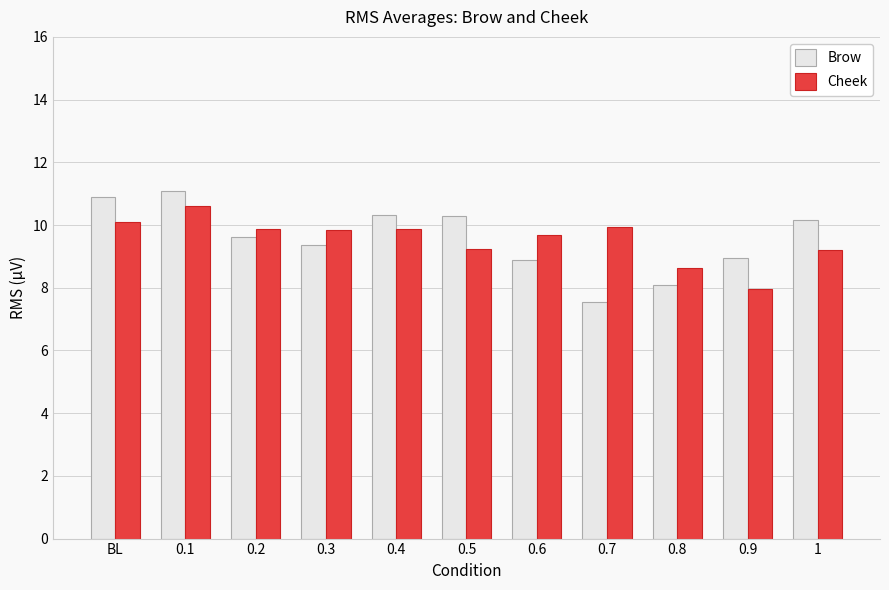

Which series has the widest spread of values?

Brow